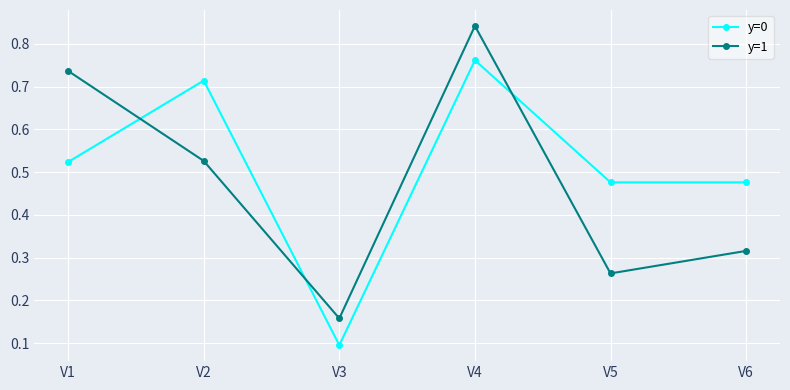

At which label is y=1 closest to 0?

V3